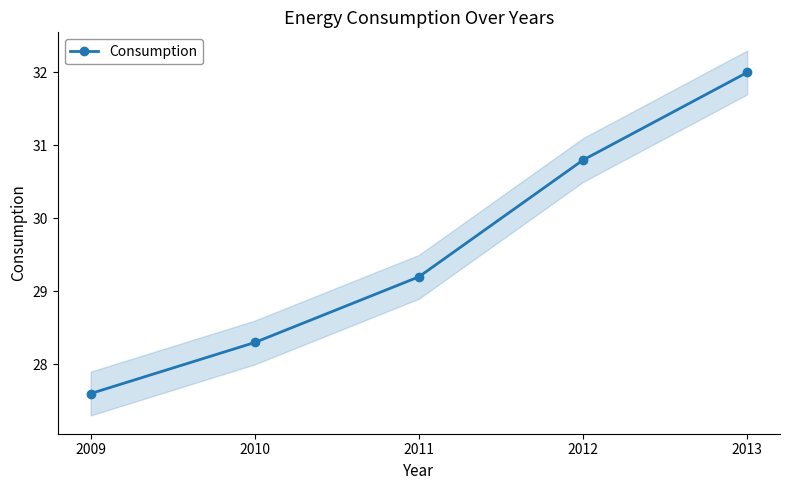

Between 2009 and 2012, which is larger?

2012